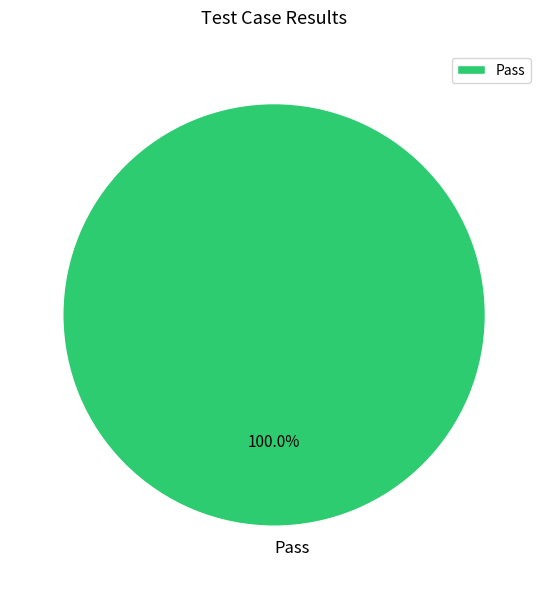

Does Pass represent more than half of the total?

Yes